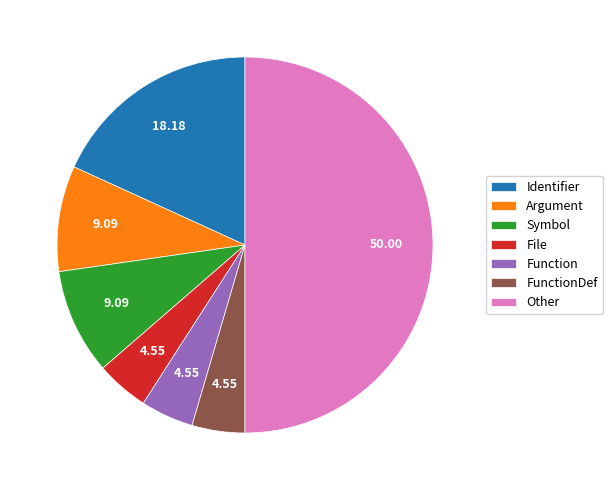

Which has a higher value, Argument or Other?

Other